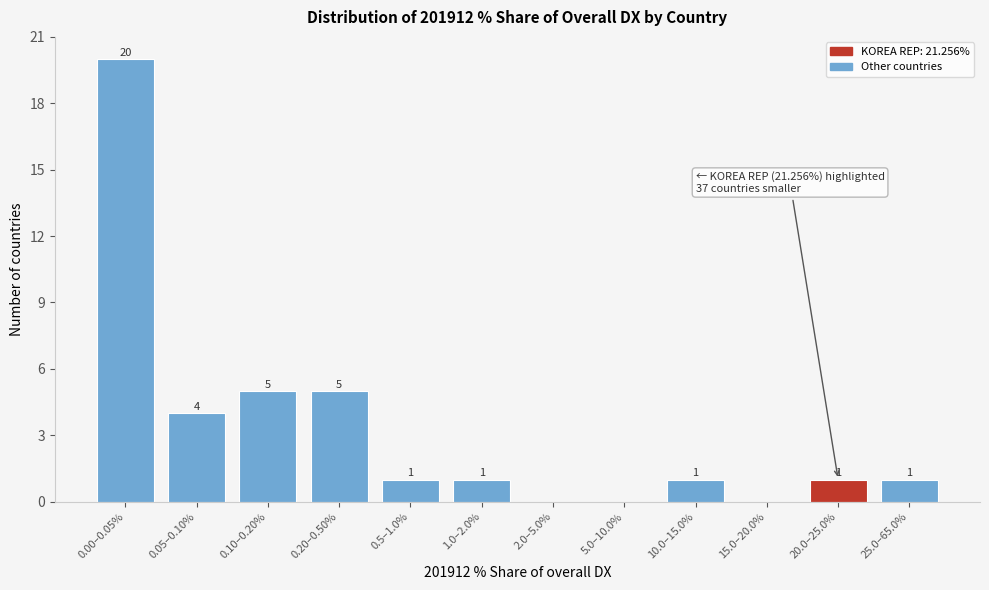

Reading left to right, list all the values displayed in this chart.

0.00–0.05%=20	0.05–0.10%=4	0.10–0.20%=5	0.20–0.50%=5	0.5–1.0%=1	1.0–2.0%=1	2.0–5.0%=0	5.0–10.0%=0	10.0–15.0%=1	15.0–20.0%=0	20.0–25.0%=1	25.0–65.0%=1